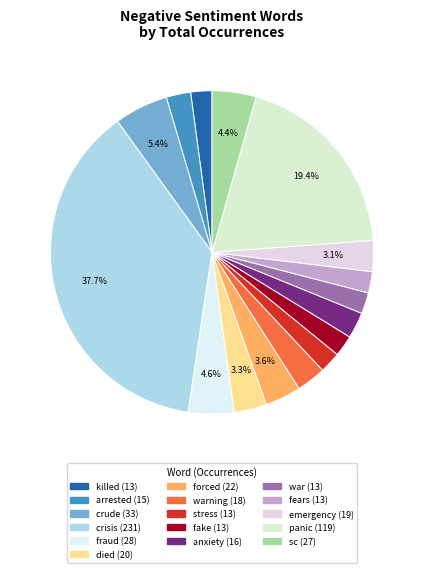

Is there a majority slice in this chart?

No